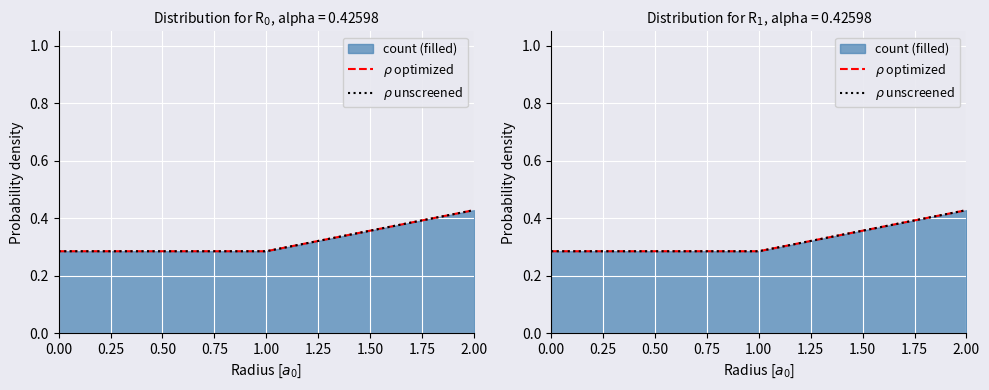

How many lines are shown in the chart?

2